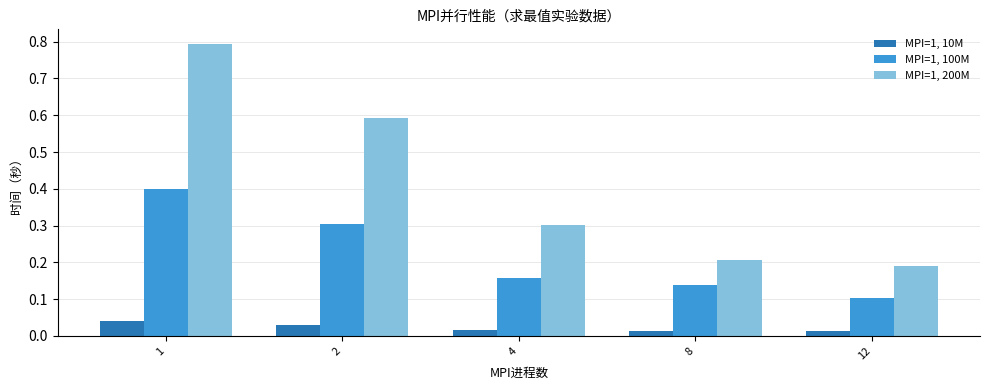

Is it true that MPI=1, 100M equals 0.1 at 8?

True